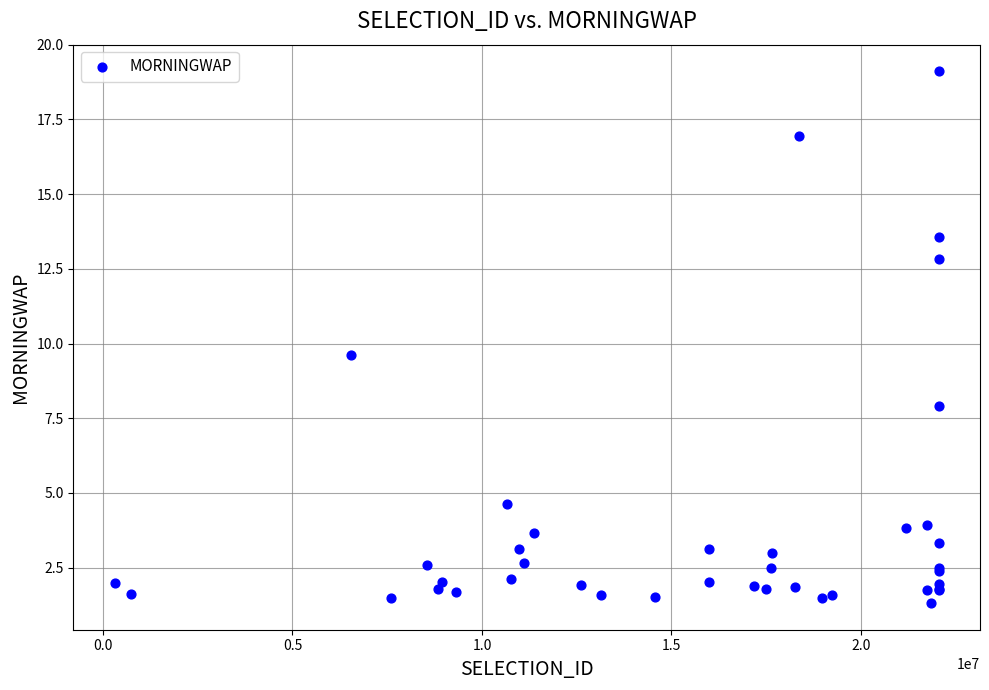

What Y value in the scatter plot is closest to 10?

9.6